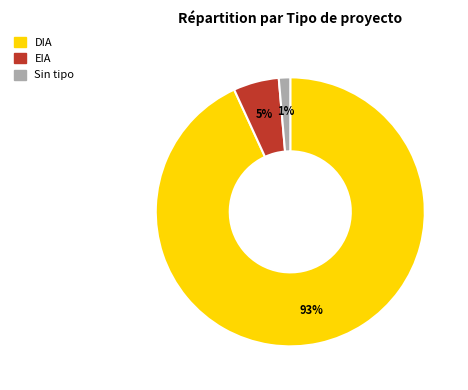

What percentage is the EIA slice, to the nearest percent?

5%